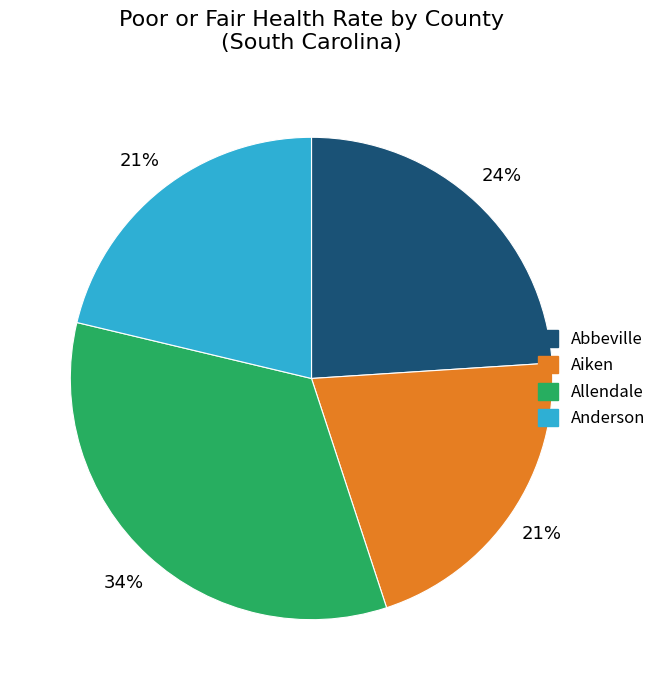

To the nearest percent, what is the difference between the largest and smallest slice percentages?

13%